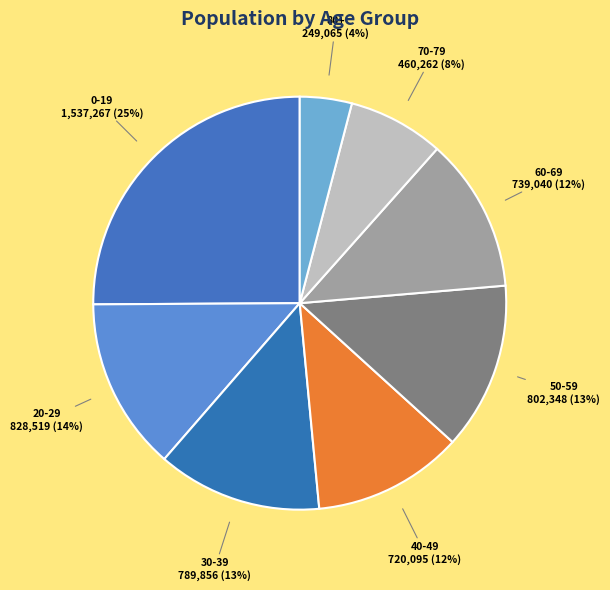

Do 0-19 and 40-49 together represent more than half of the pie?

No